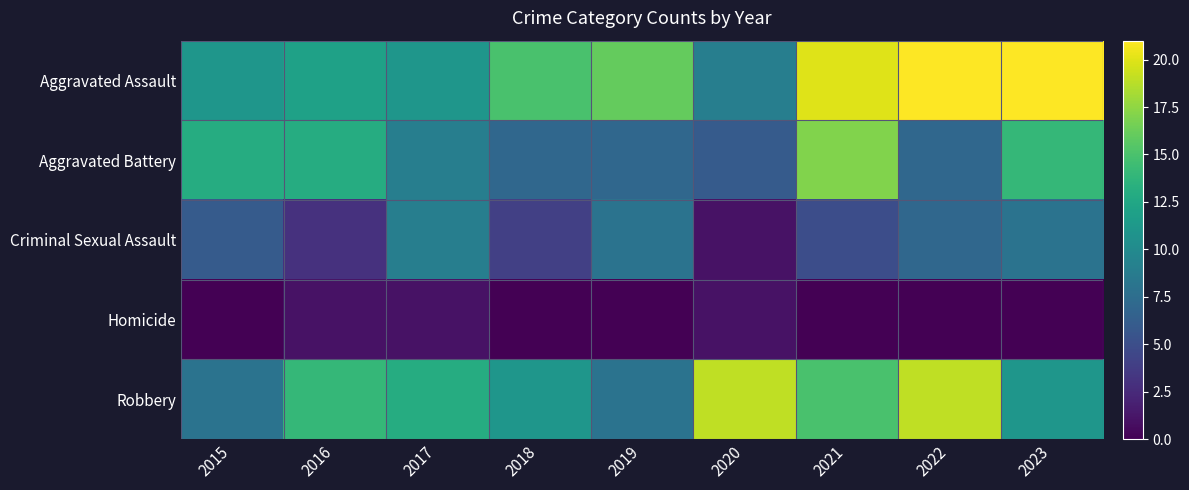

Which series changed the most between 2017 and 2021?

Aggravated Assault